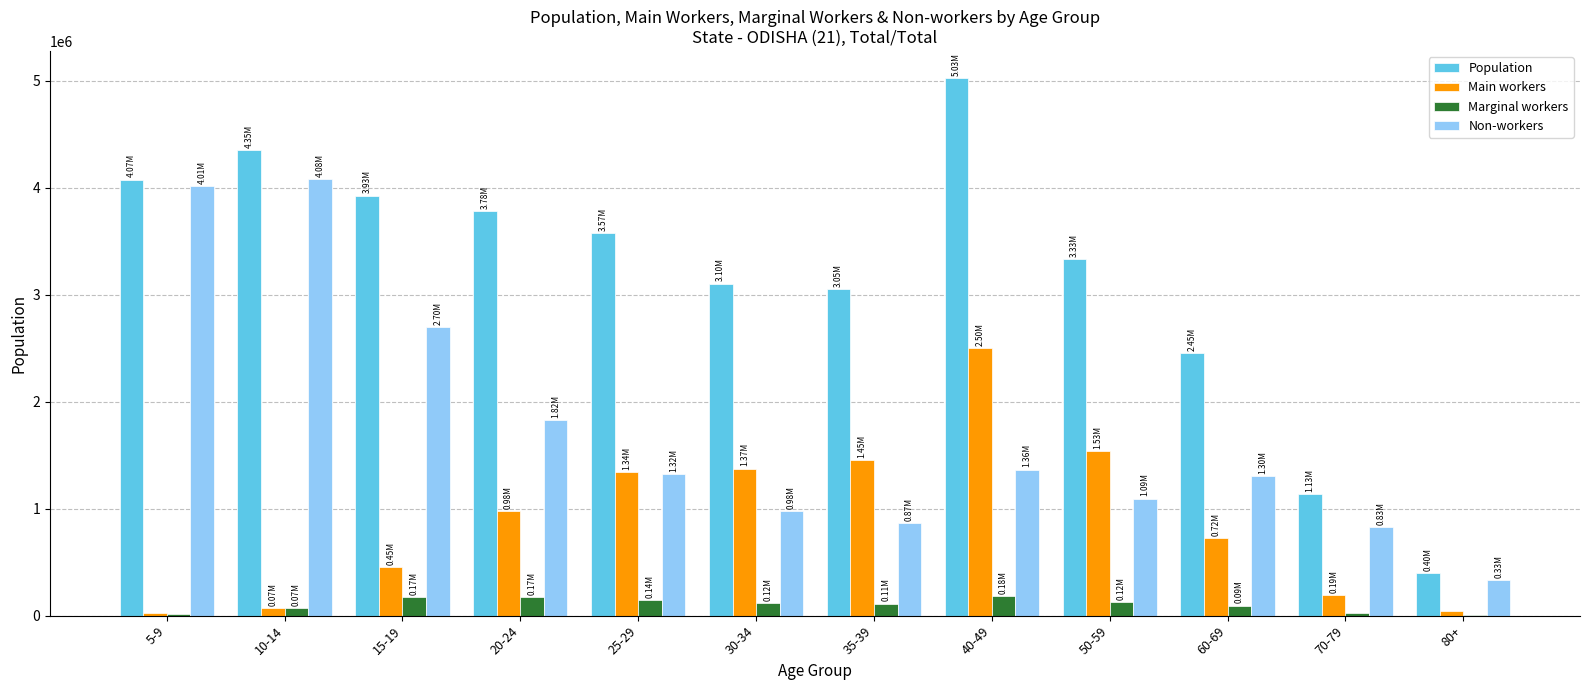

Between 15-19 and 60-69, which series saw the biggest shift?

Population